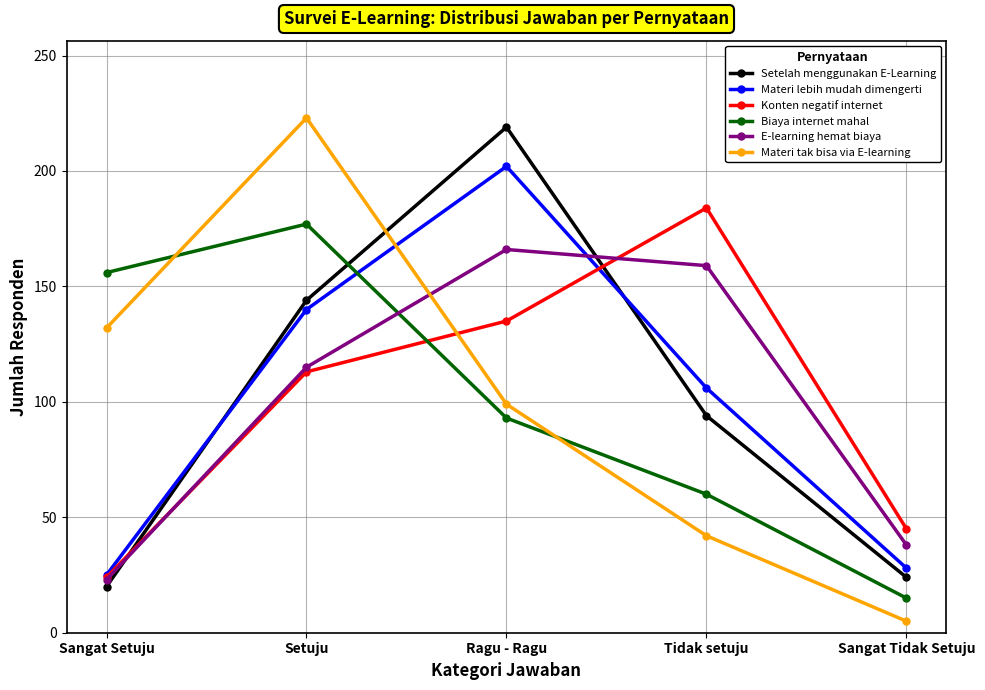

Is it true that Setelah menggunakan E-Learning equals 55 at Setuju?

False